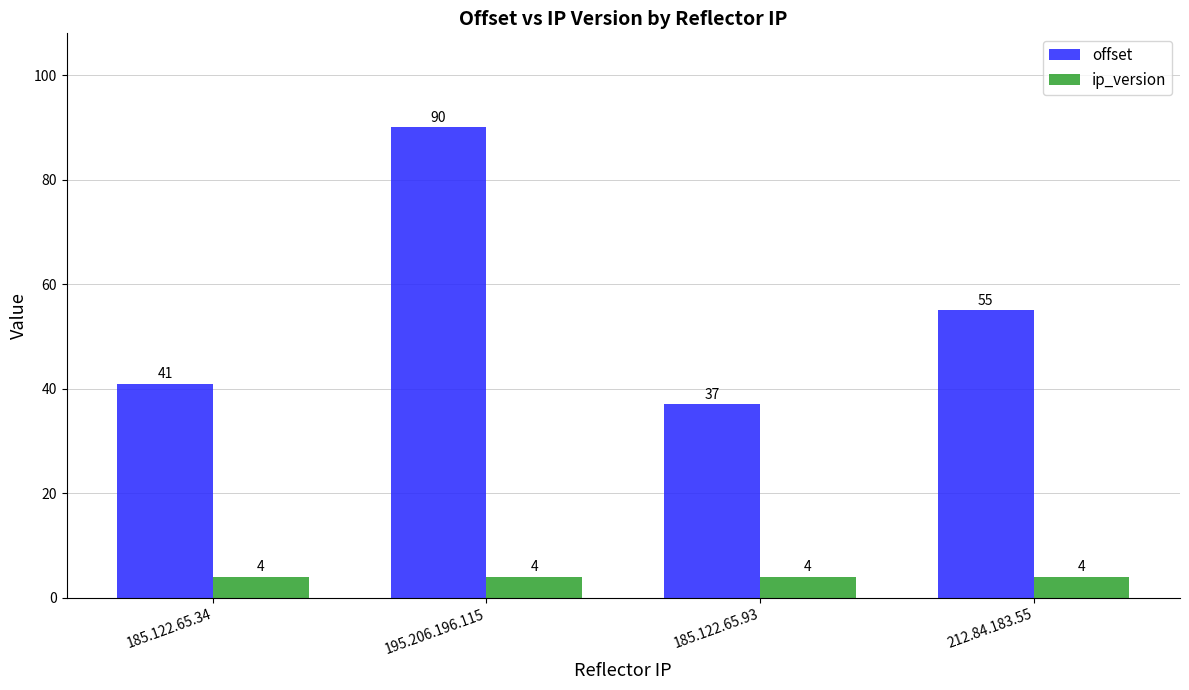

List the series in order of their peak value, lowest first.

ip_version, offset